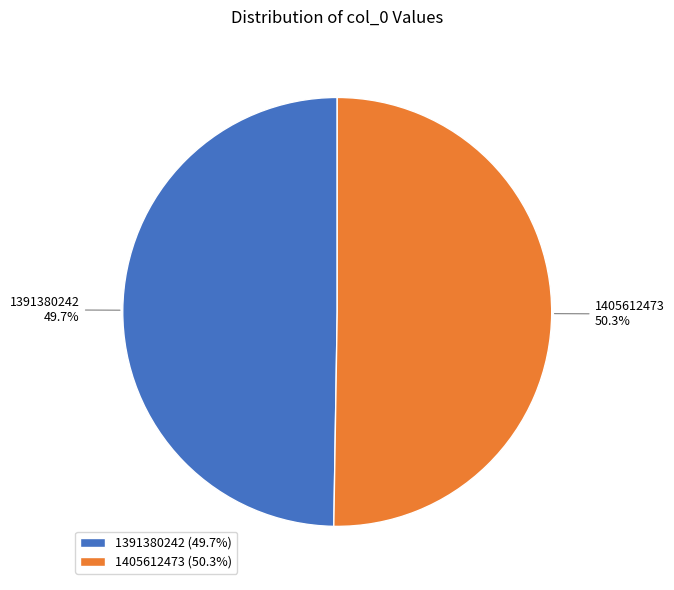

What is the total percentage of 1405612473 and 1391380242?

100.0%